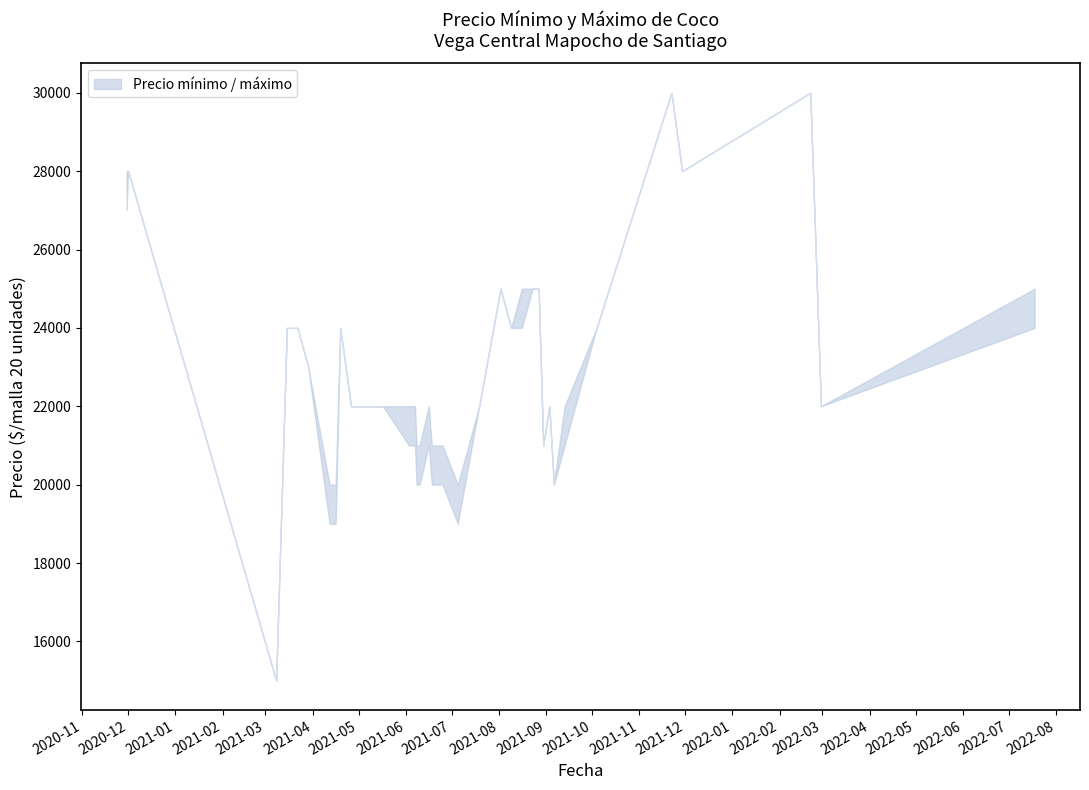

What is the maximum value for Precio mínimo?

30000